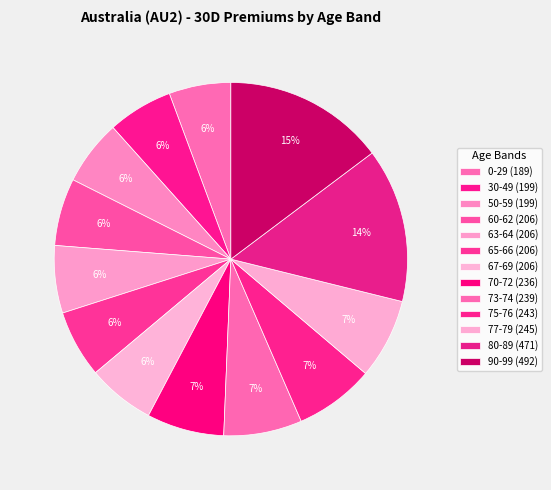

To the nearest percent, what is the difference between the 70-72 and 80-89 slice percentages?

7%